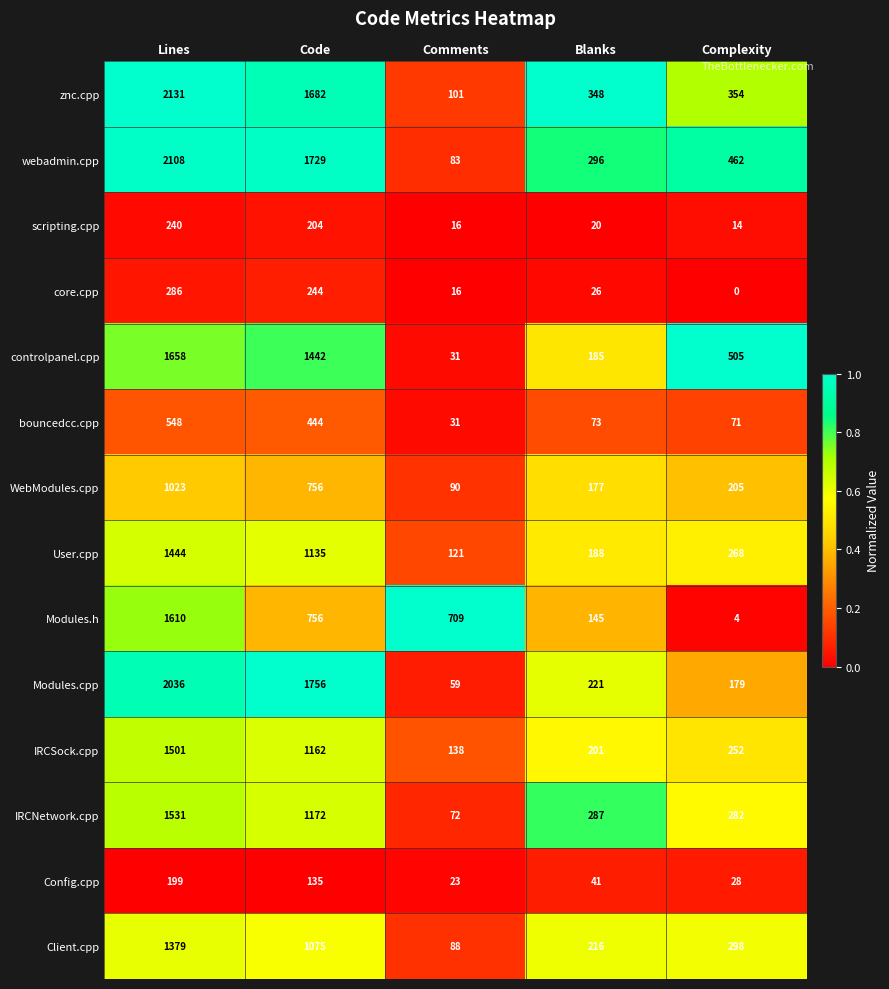

What is the sum of the core.cpp values at Comments and Blanks?

42